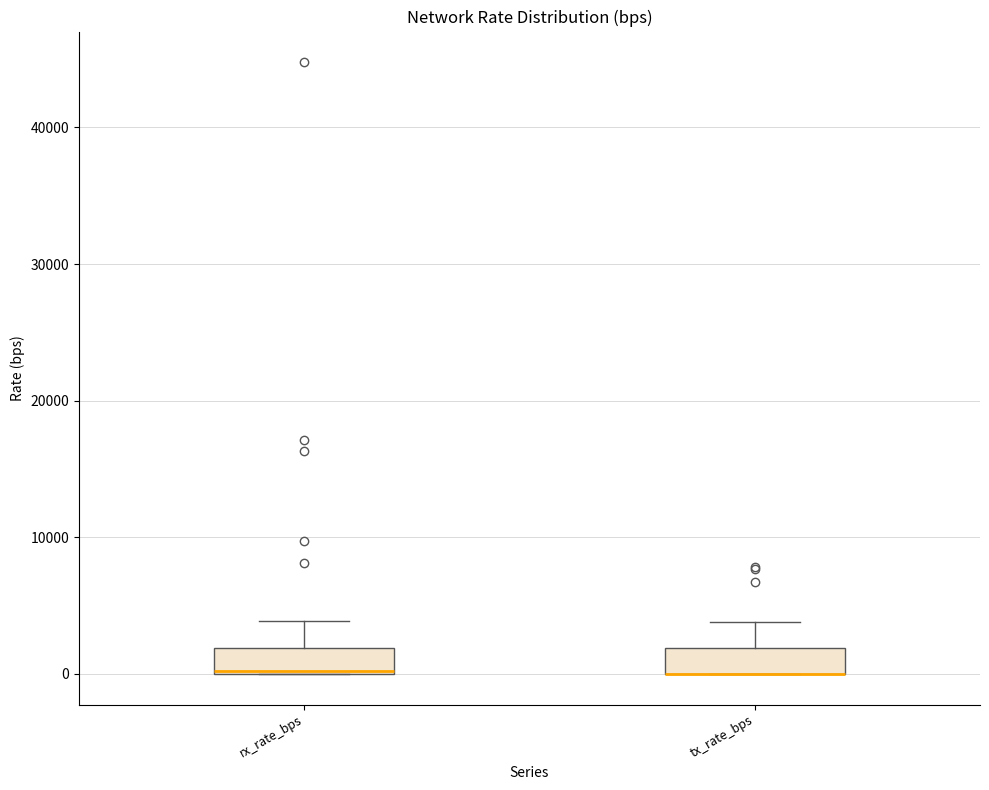

Reading left to right, read every box against the y-axis: the position of its median line, the range the box covers, and the ends of its whiskers. The values are not printed on the chart, so give them approximately, as read against the axis.

rx_rate_bps: median 0 (drawn on the box's lower edge), box 0 to 2000, whiskers 0 to 4000
tx_rate_bps: median 0 (drawn on the box's lower edge), box 0 to 2000, whiskers 0 to 4000